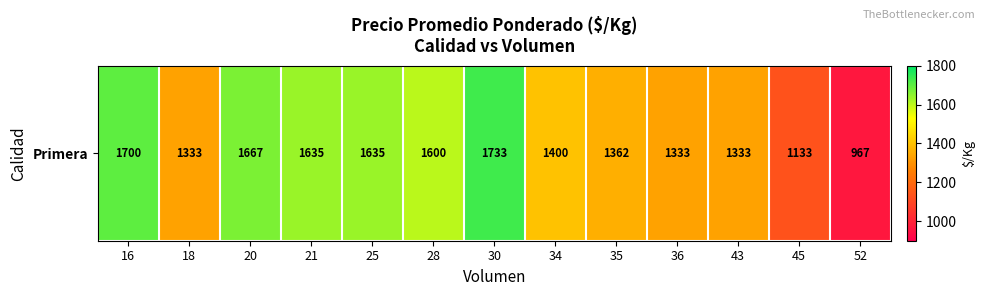

What is the average value?

1449